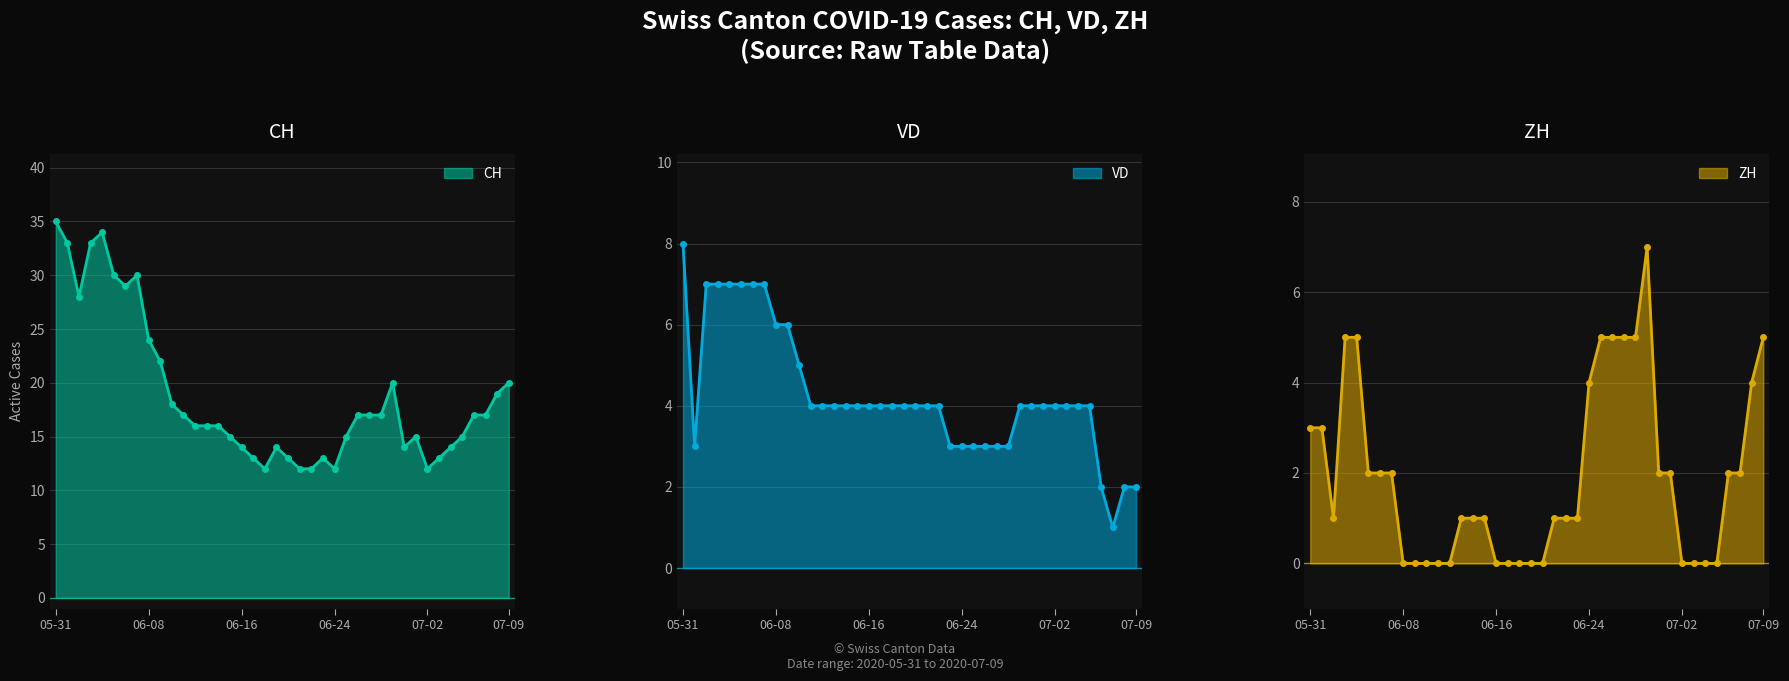

Which series changed the most between 2020-07-01 and 2020-07-05?

ZH